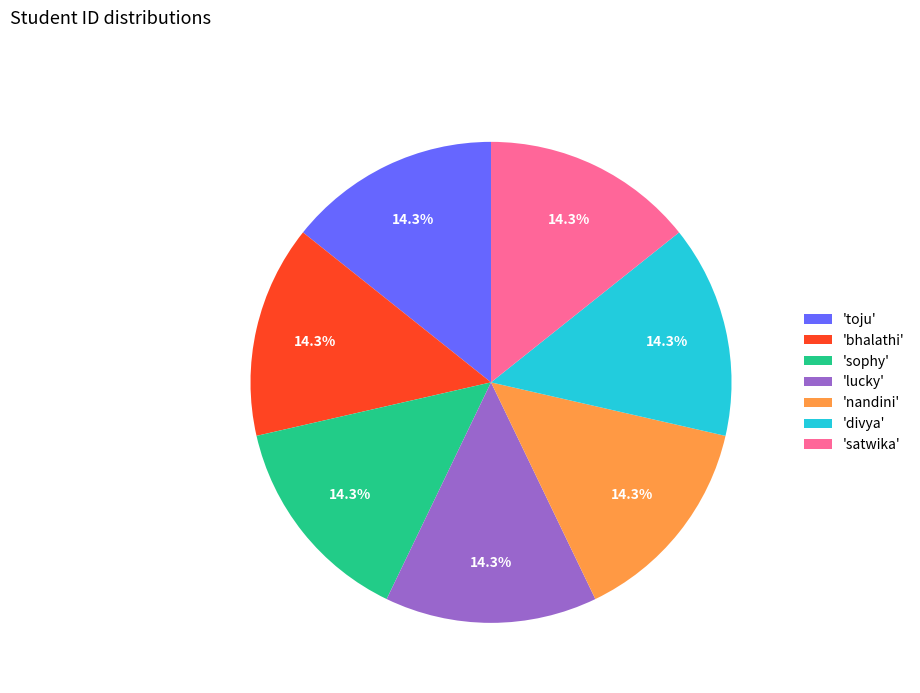

What percentage is NOT represented by 'nandini'?

85.7%